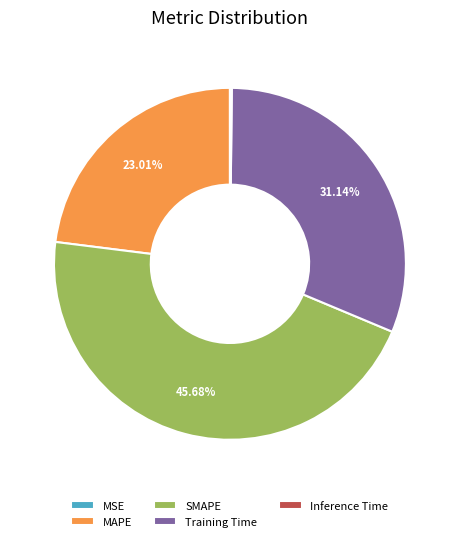

Combined, do SMAPE and MAPE account for over 50%?

Yes